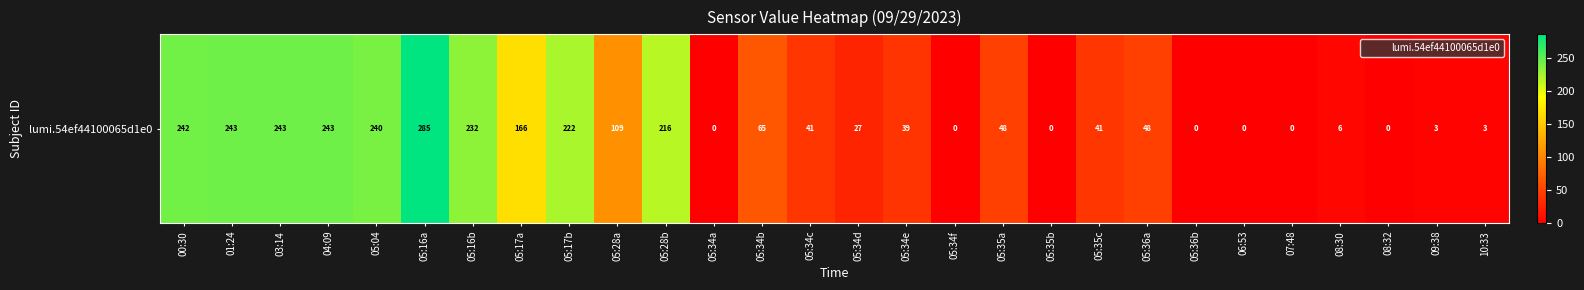

How many values are below 48?

14